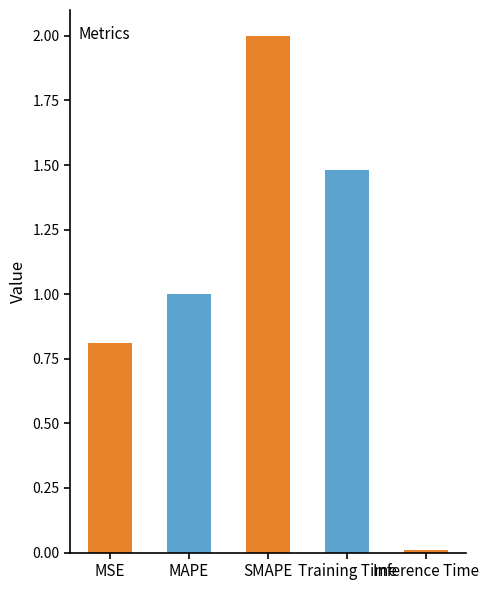

Where does the data first go above 1?

MAPE